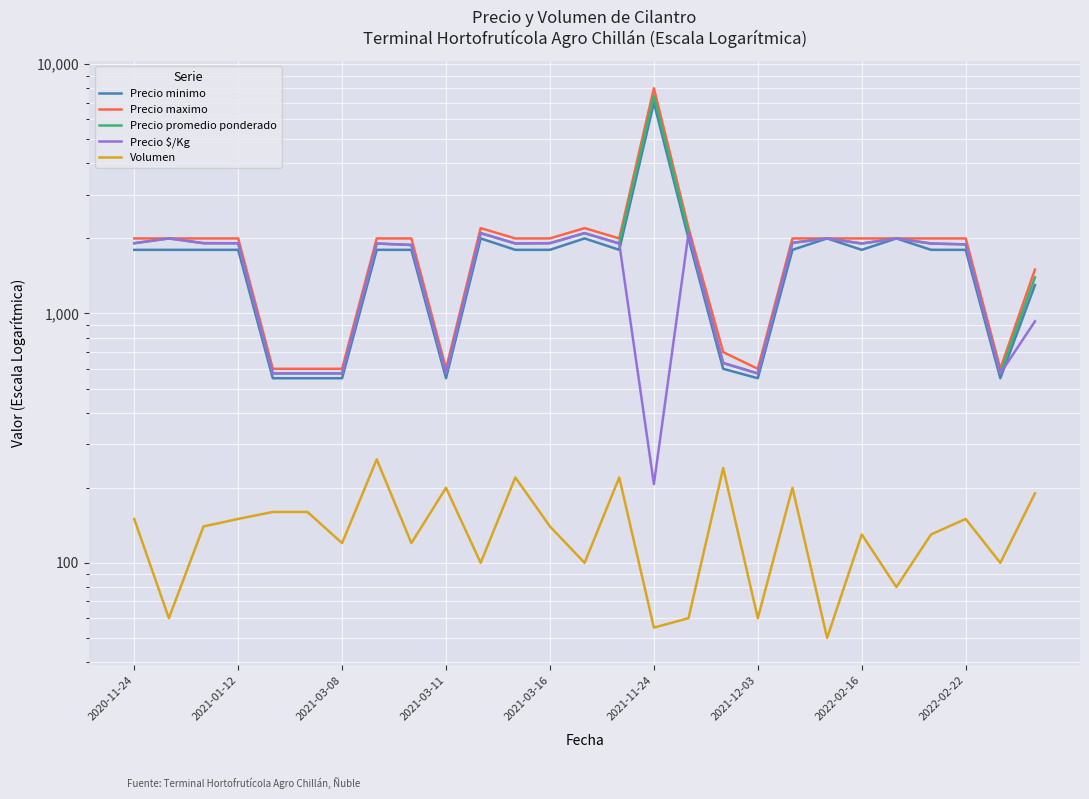

What is the spread (max minus min) of values at 25?

500